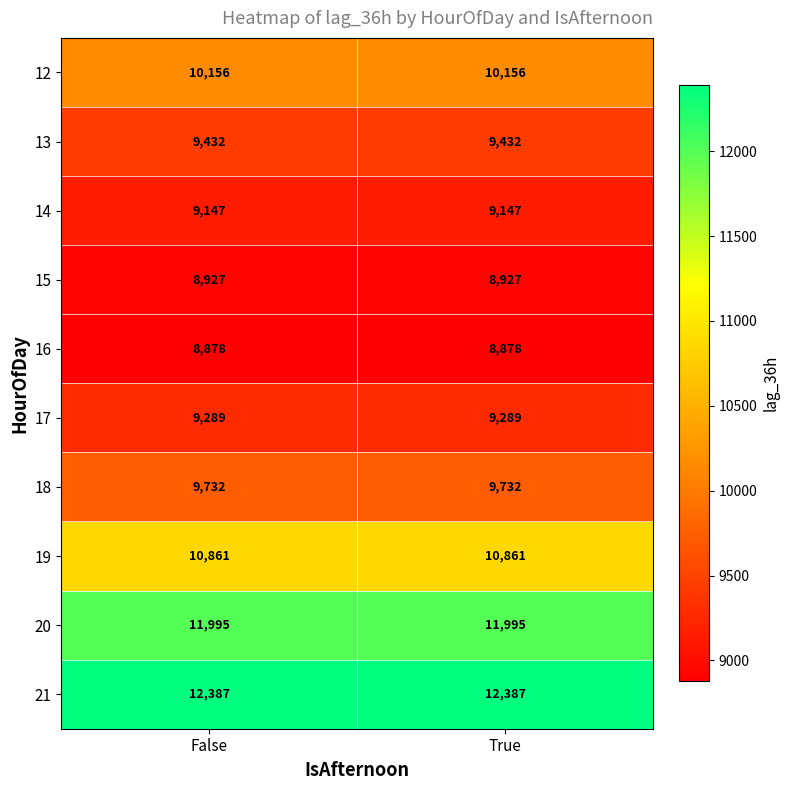

What is the difference between the highest and lowest values at False?

3509